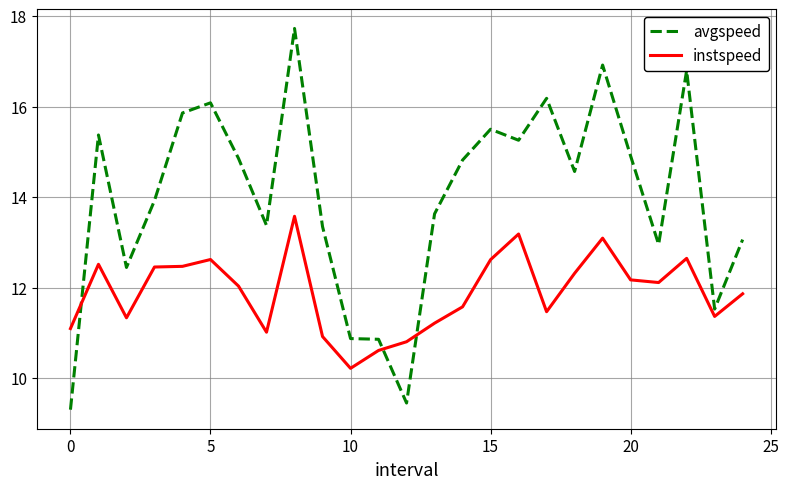

Which series has the largest total across all categories?

avgspeed